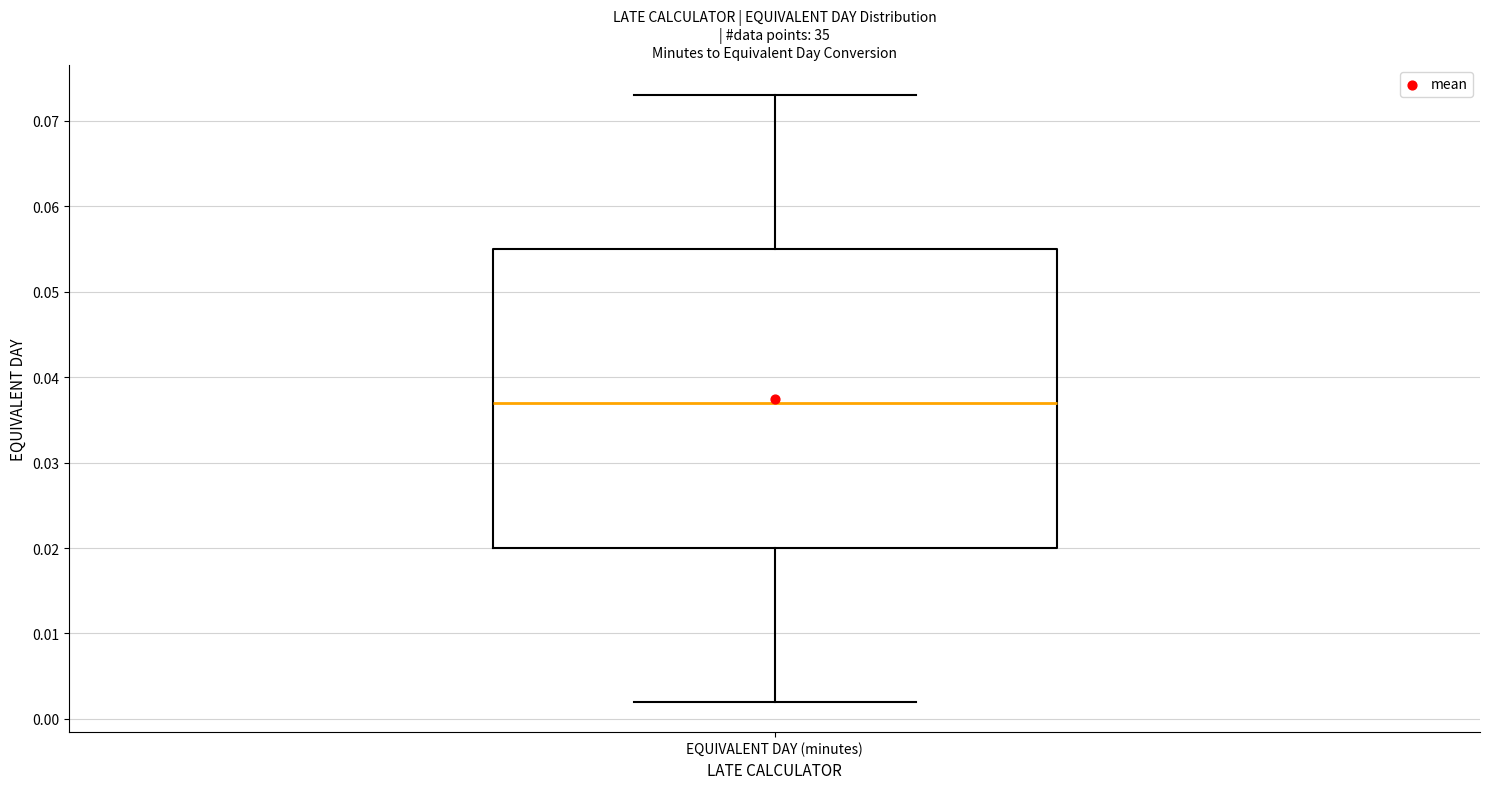

Where does the lower whisker of the box for EQUIVALENT DAY (minutes) end on the y-axis? The values are not printed on the chart, so give them approximately, as read against the axis.

0.002